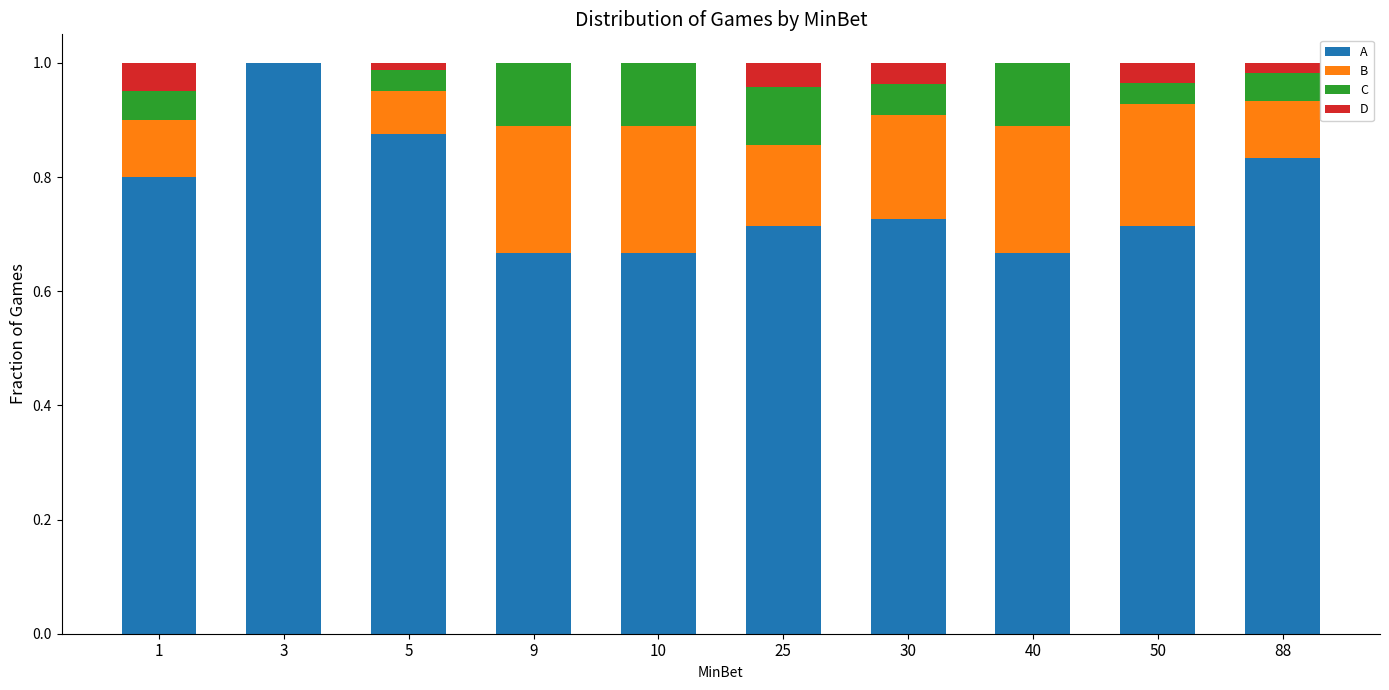

The value of A at 3 is 0.2. True or false?

False